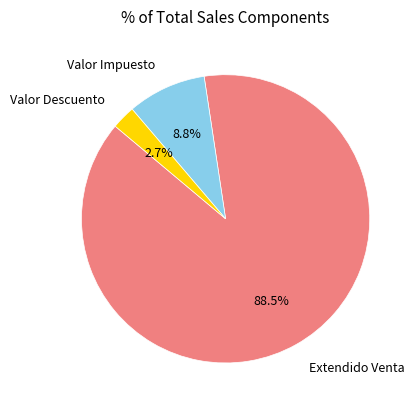

What portion of the pie excludes Valor Descuento?

97.3%